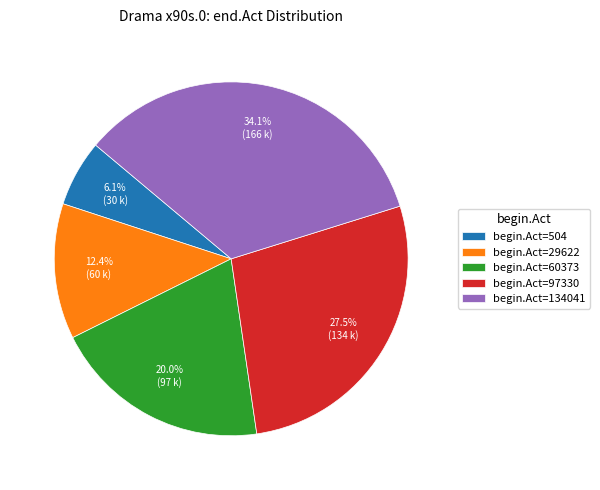

Which has a higher value, begin.Act=97330 or begin.Act=29622?

begin.Act=97330